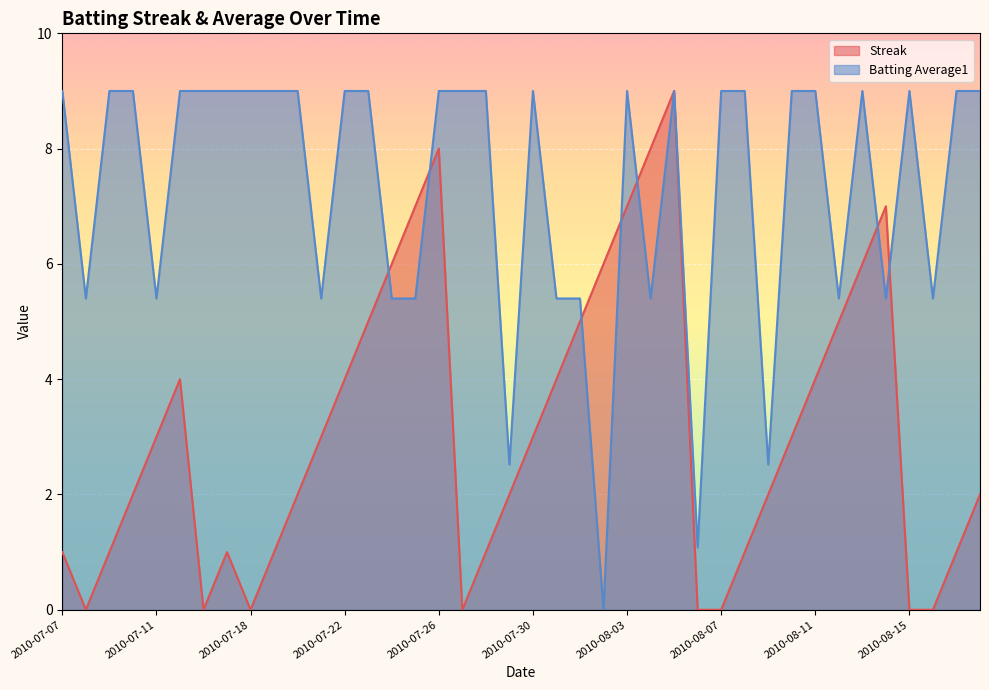

Rank the series by their maximum value, from highest to lowest.

Streak, Batting Average1